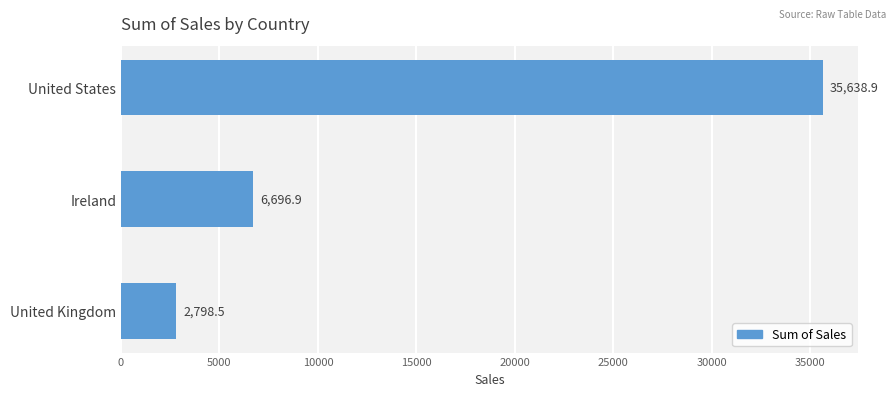

What is the minimum value shown in the chart?

2798.5